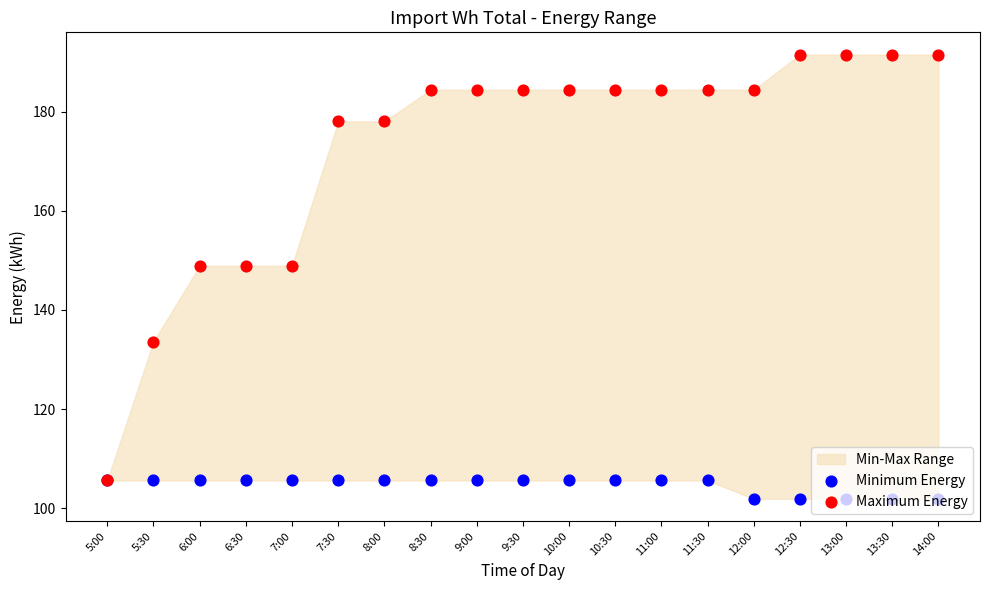

What is the total value across all series at 6:00?

254.5